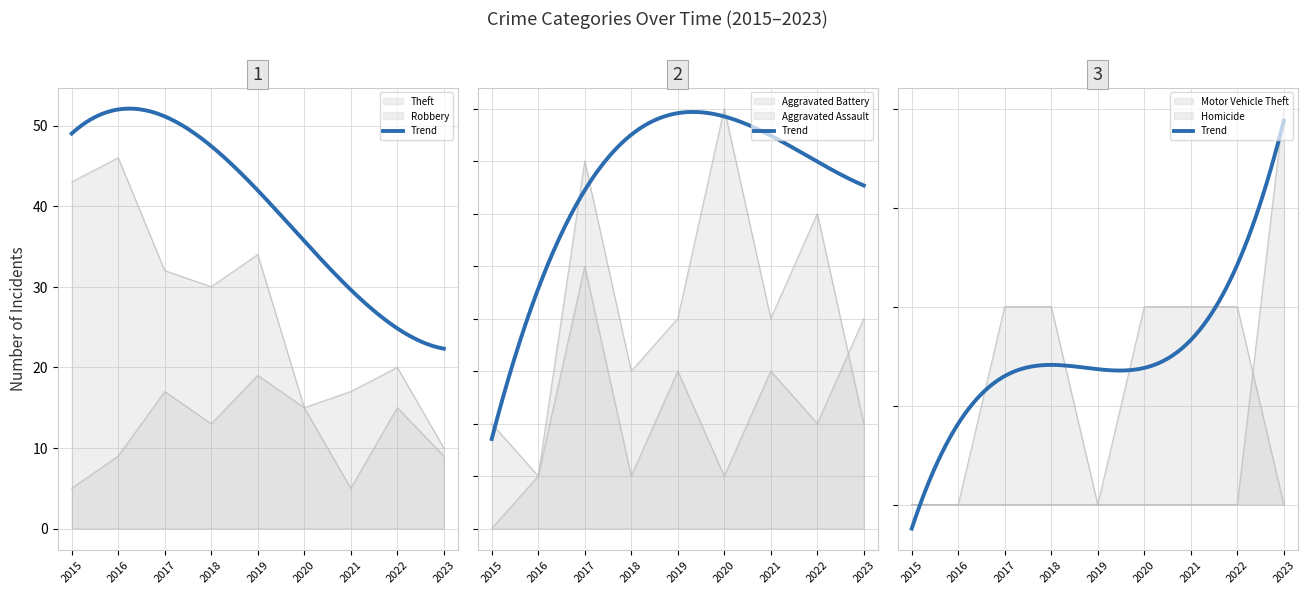

How many interior local valleys does the Robbery series have?

2